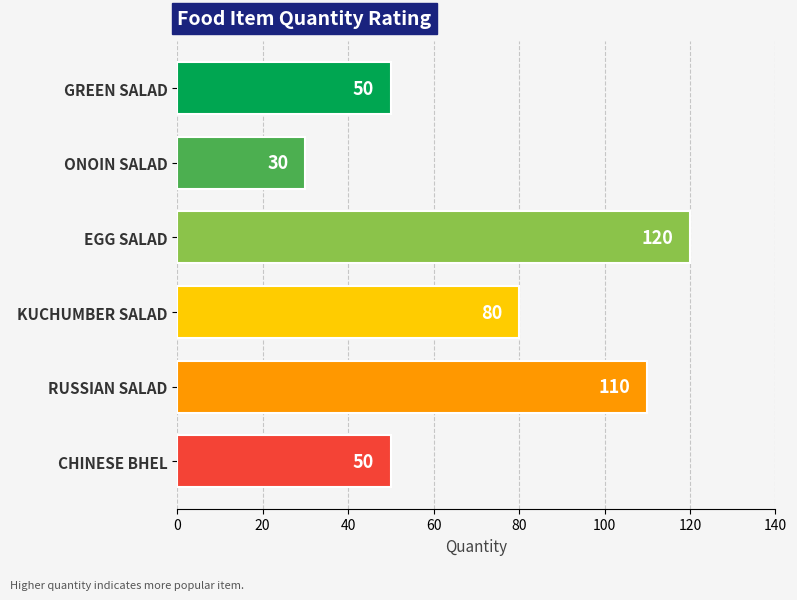

What is the difference between the second highest and second lowest values?

60